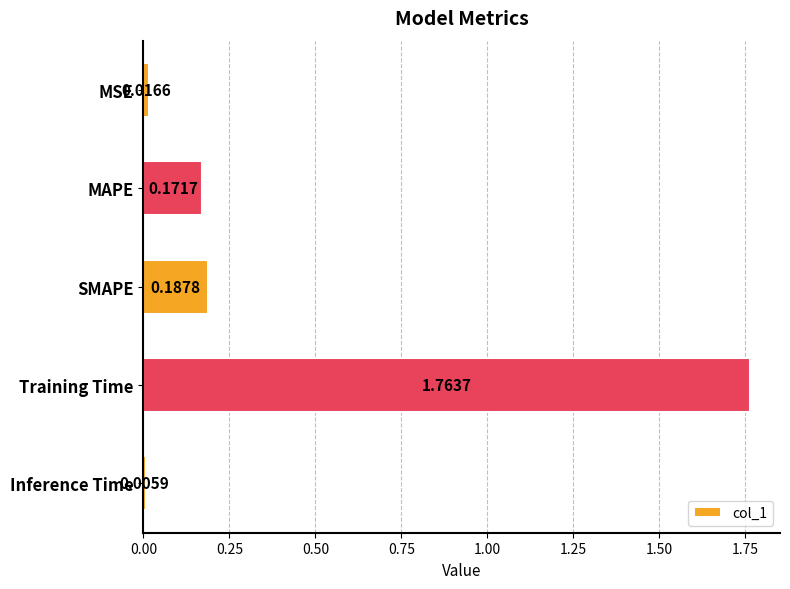

What is the average value?

0.4